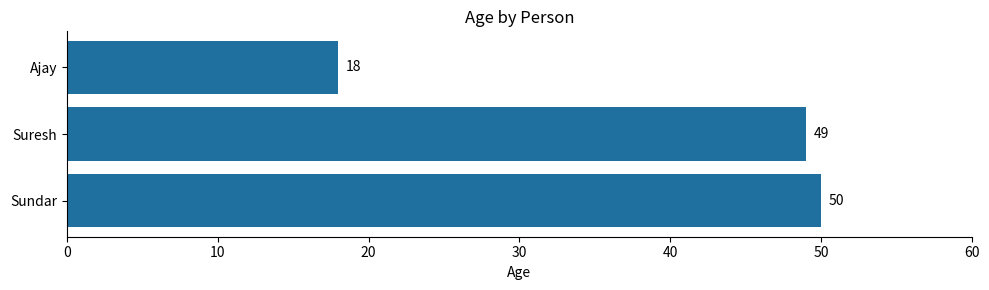

Is it true that the value at Ajay is 25?

False